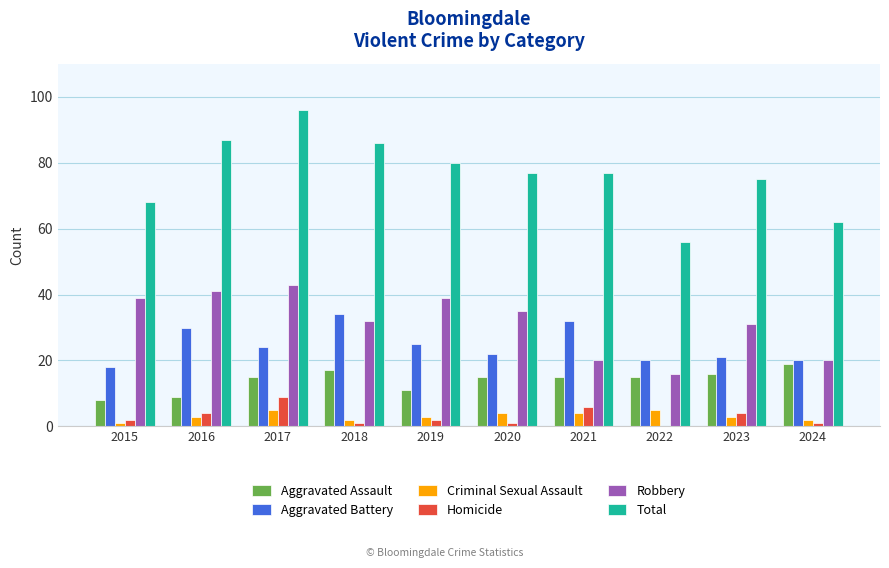

Count the number of categories in the chart.

10